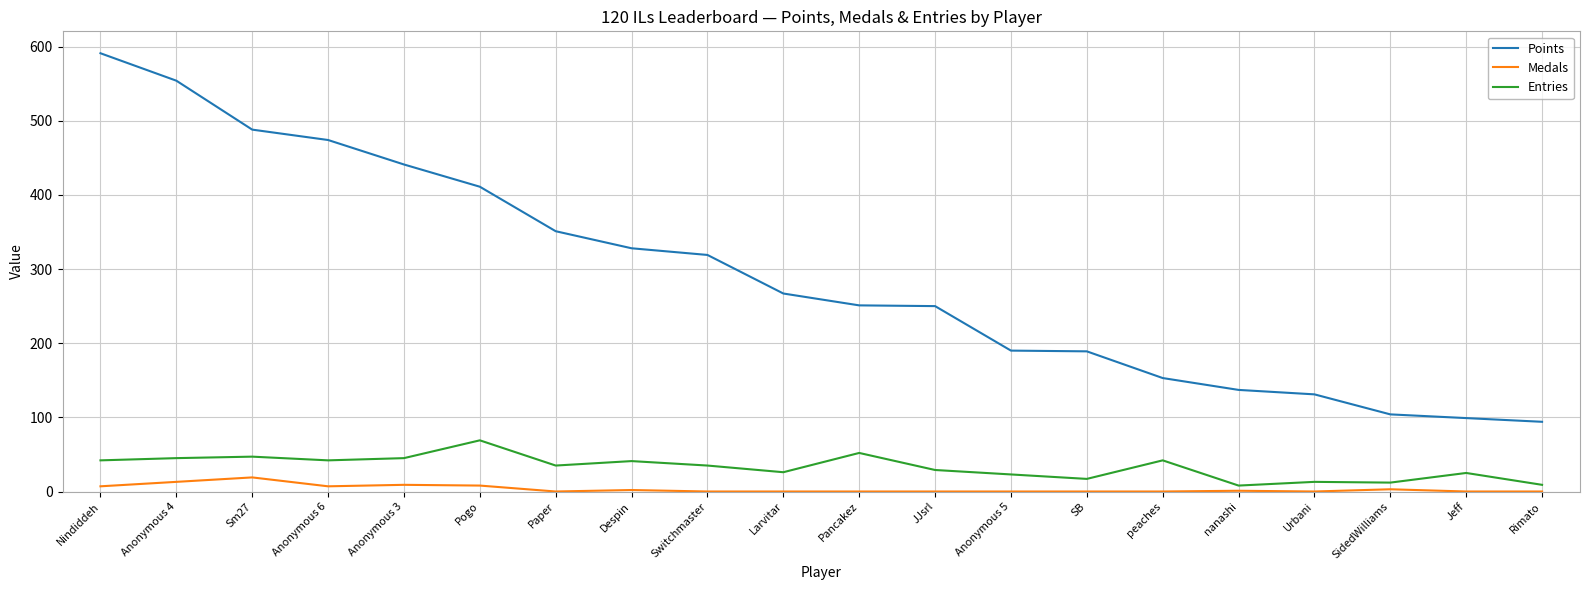

What is the minimum value for Points?

94